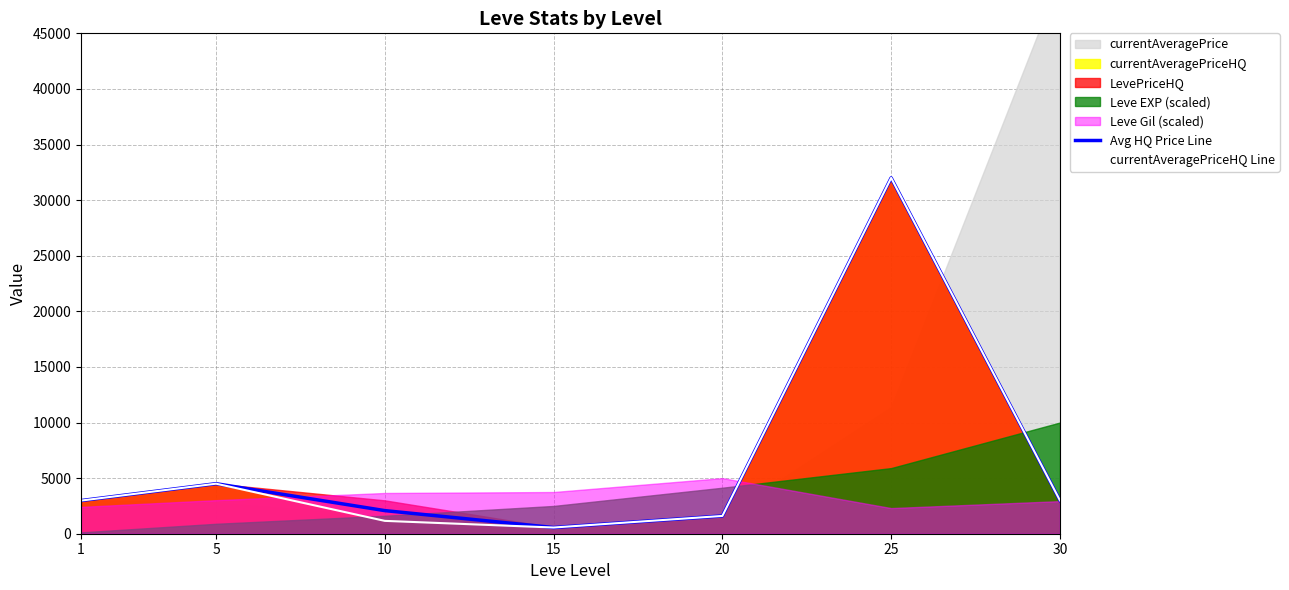

Reading left to right, transcribe all the data shown in this chart.

Avg HQ Price Line: 2980.0	4500.0	2078.0	557.8	1600.0	32000.0	3000.0
currentAveragePriceHQ Line: 2980.0	4500.0	1156.0	557.8	1600.0	32000.0	3000.0